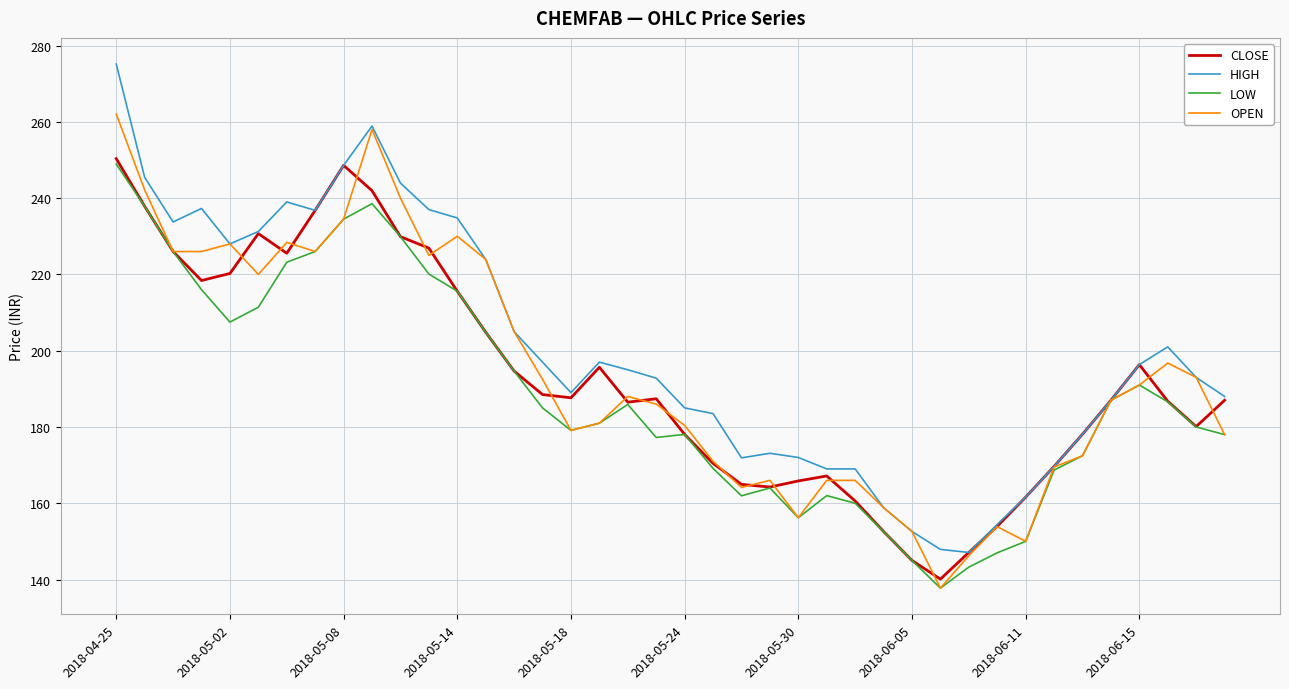

Which series has the largest total across all categories?

HIGH